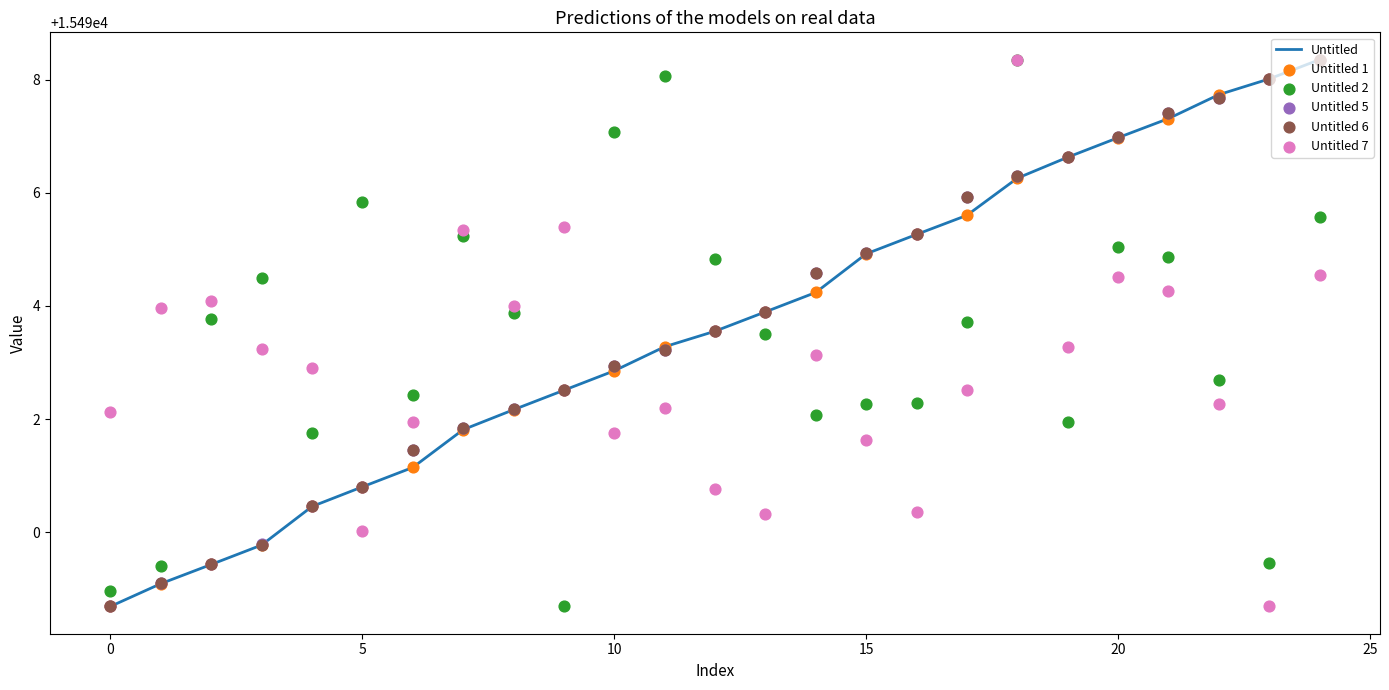

Which series has the largest Y range (max minus min)?

Untitled